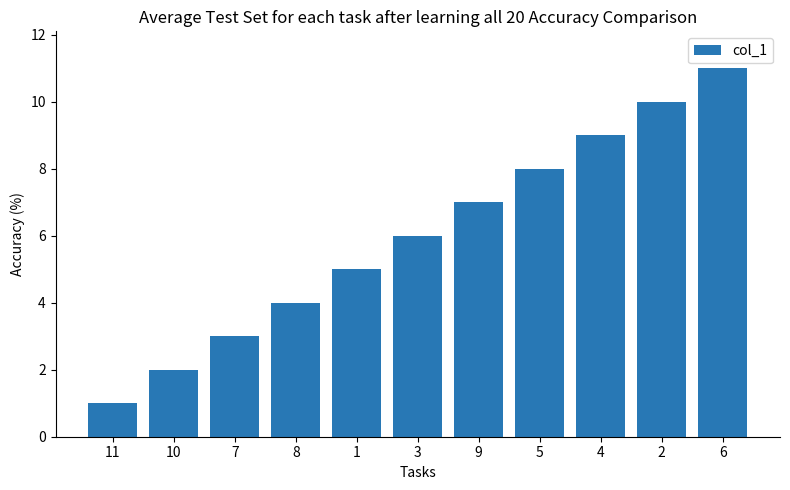

How many categories are shown in the chart?

11